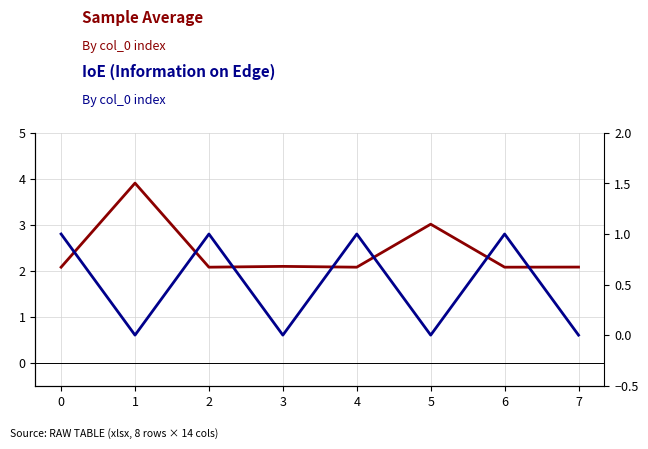

What value does the Sample Average series have at 6?

2.1